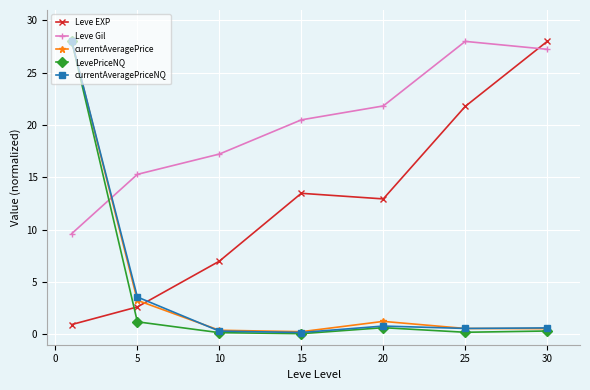

What is the greatest value displayed?

28.0